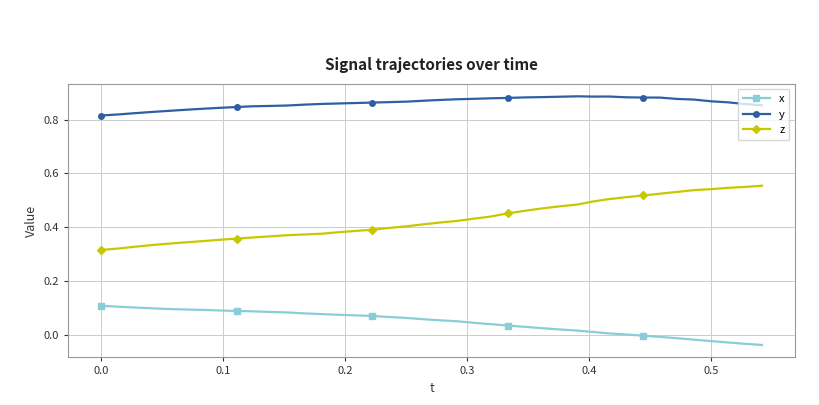

True or false: z and x intersect in this chart.

False